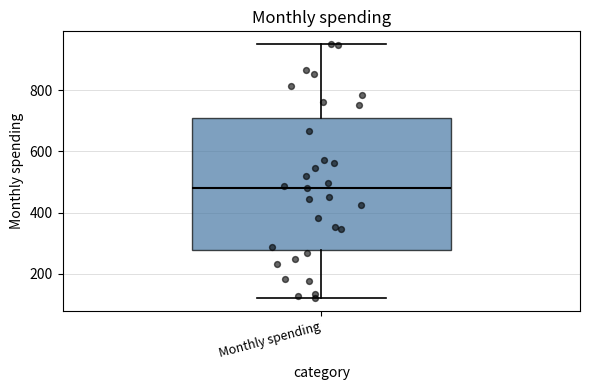

Read this box plot against the y-axis: the position of the median line, the range covered by the box, and the ends of both whiskers. The values are not printed on the chart, so give them approximately, as read against the axis.

median 480, box 280 to 700, whiskers 120 to 960